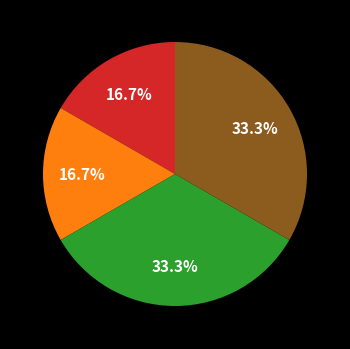

To the nearest percent, what is the average slice percentage?

25%